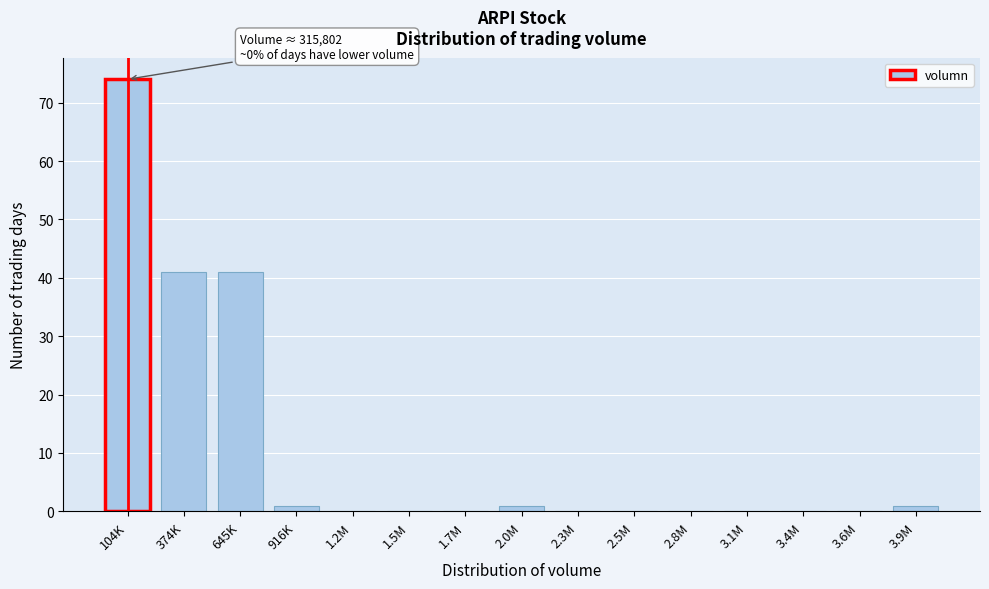

Reading left to right, transcribe all the data shown in this chart.

104K=74	374K=41	645K=41	916K=1	1.2M=0	1.5M=0	1.7M=0	2.0M=1	2.3M=0	2.5M=0	2.8M=0	3.1M=0	3.4M=0	3.6M=0	3.9M=1